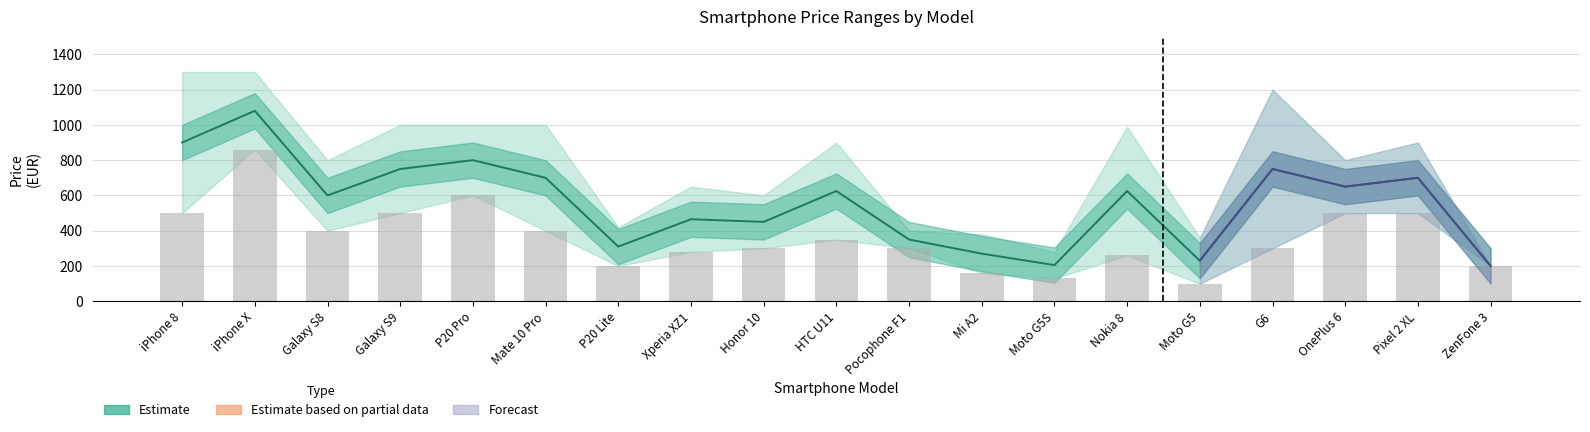

How many values in the Mid Price series exceed 625?

8